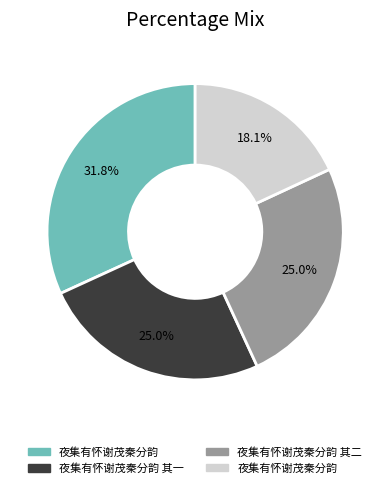

Is there a majority slice in this chart?

No